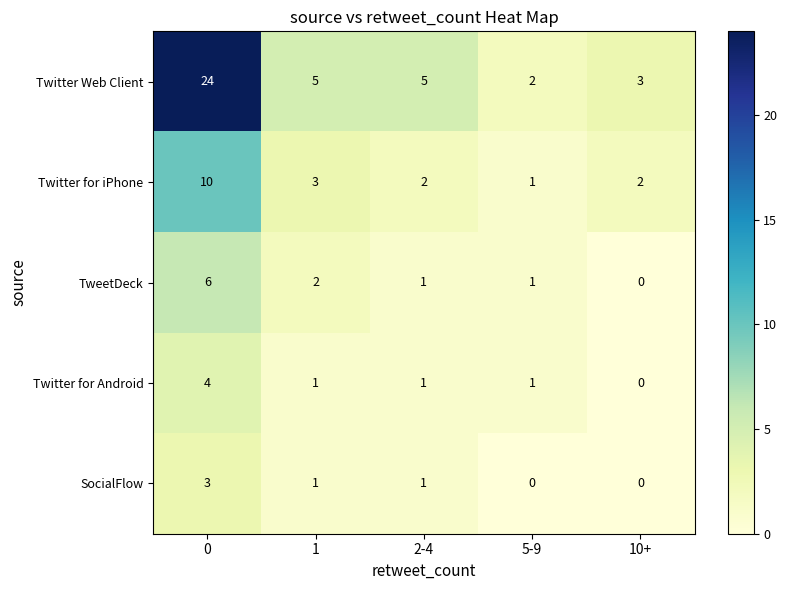

How many SocialFlow values are between 0 and 1?

4